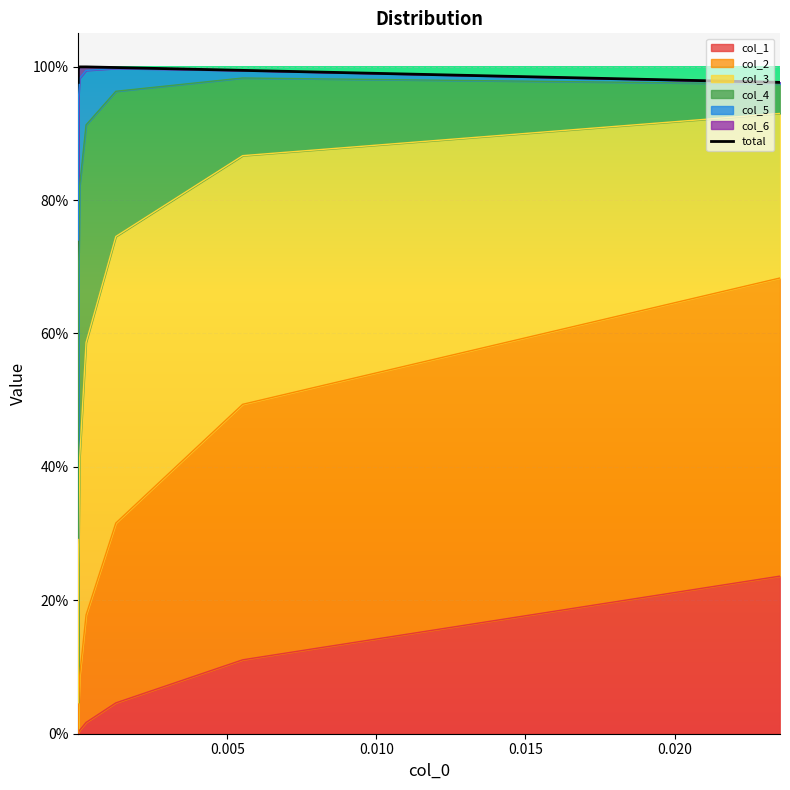

True or false: the data has more than 1 interior local peaks.

False